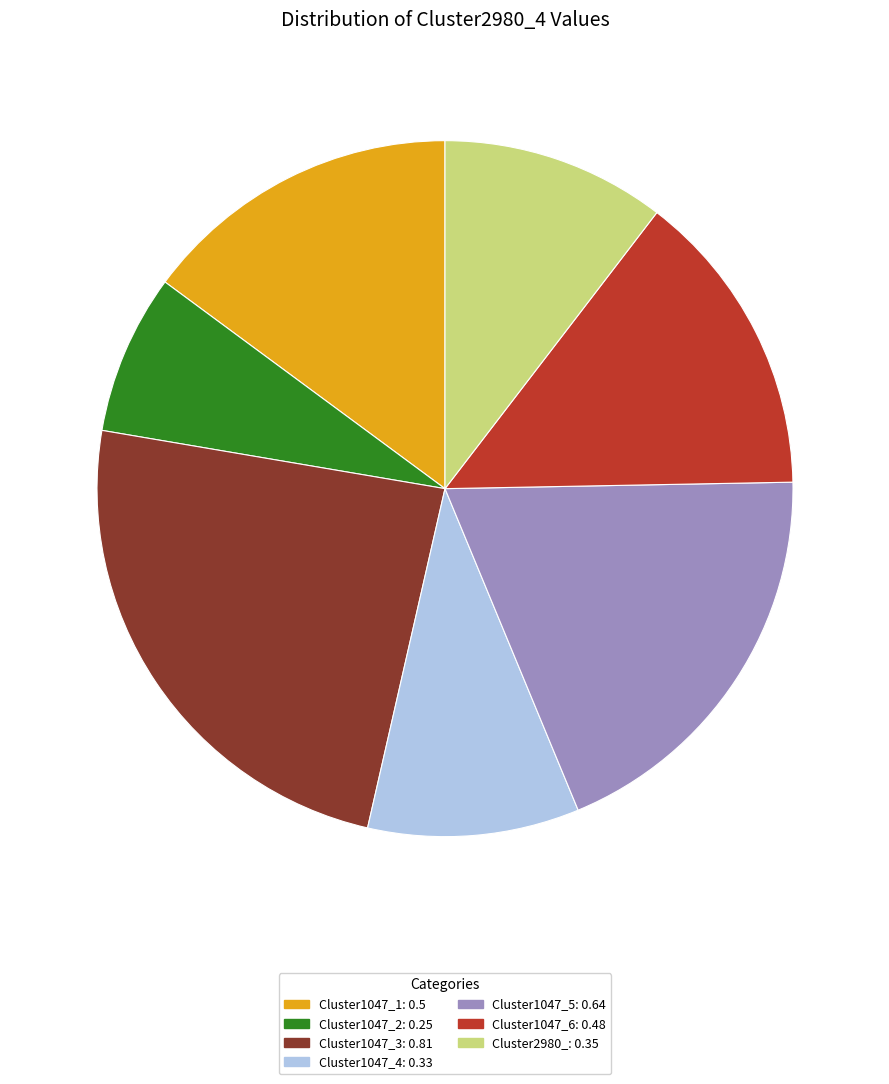

How many segments does this pie chart have?

7